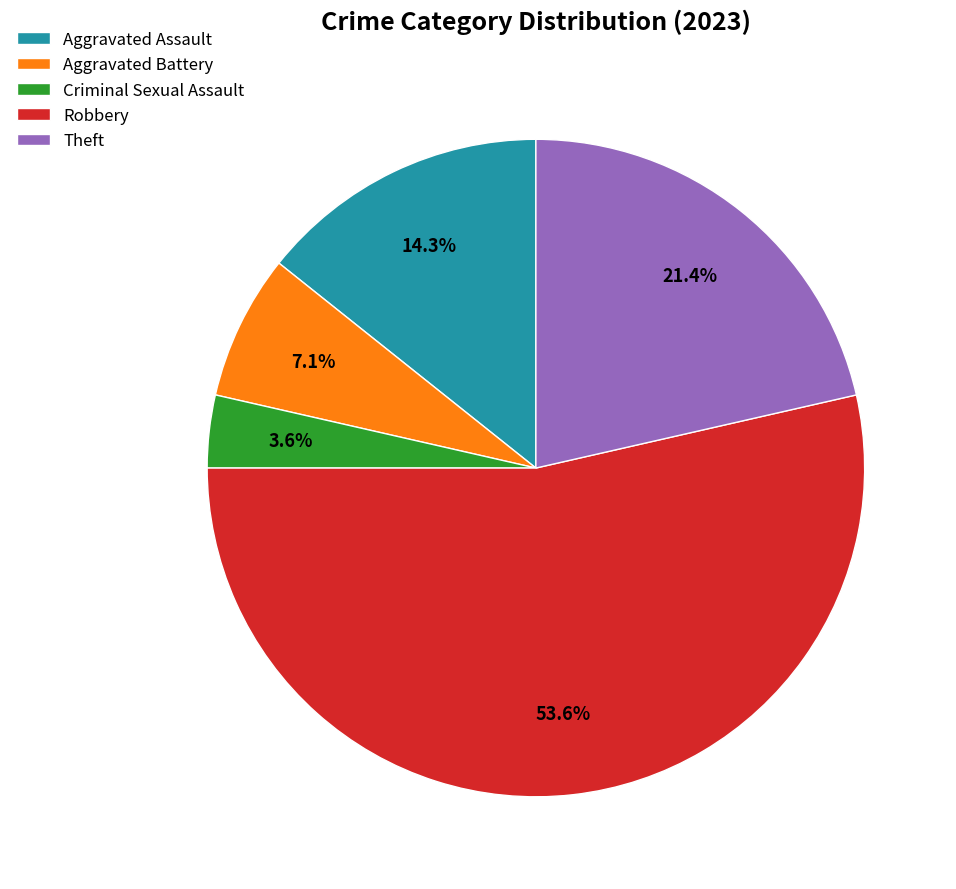

Which slice is the largest?

Robbery